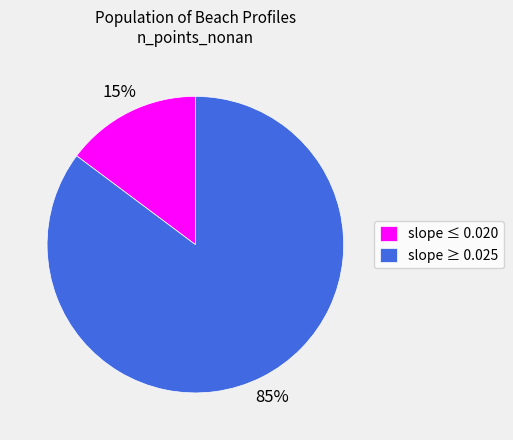

Do slope ≥ 0.025 and slope ≤ 0.020 together represent more than half of the pie?

Yes